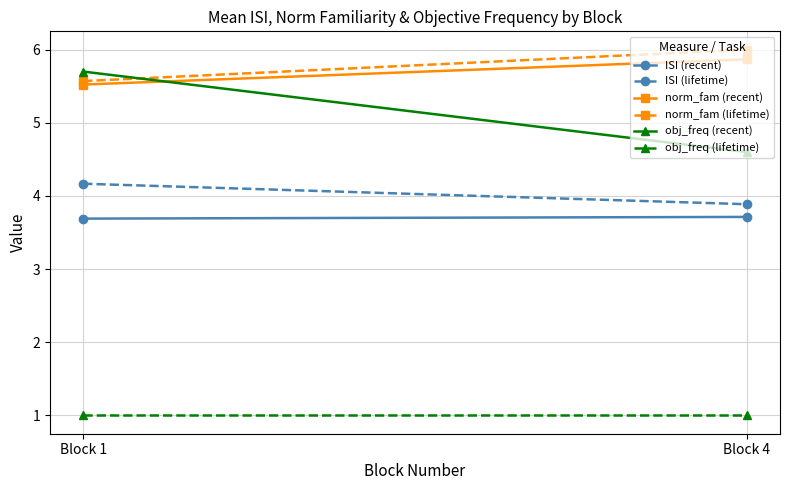

How many obj_freq (recent) values are between 4 and 5?

1